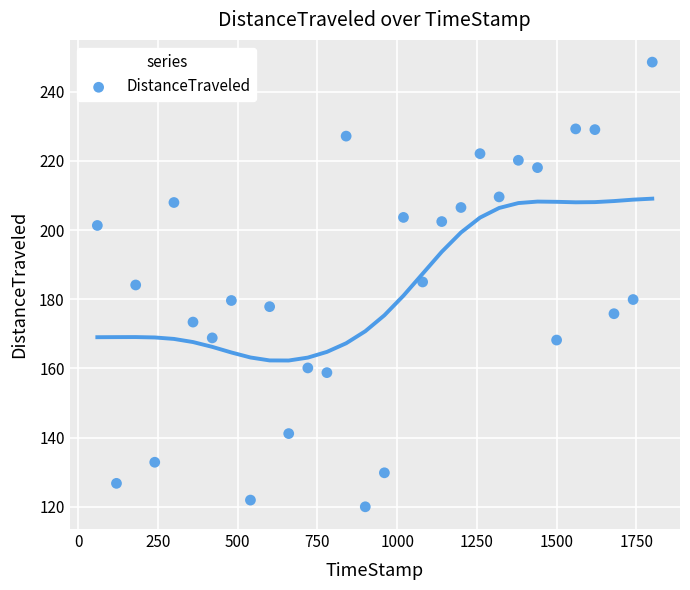

What is the range of X values (max minus min)?

1740.1